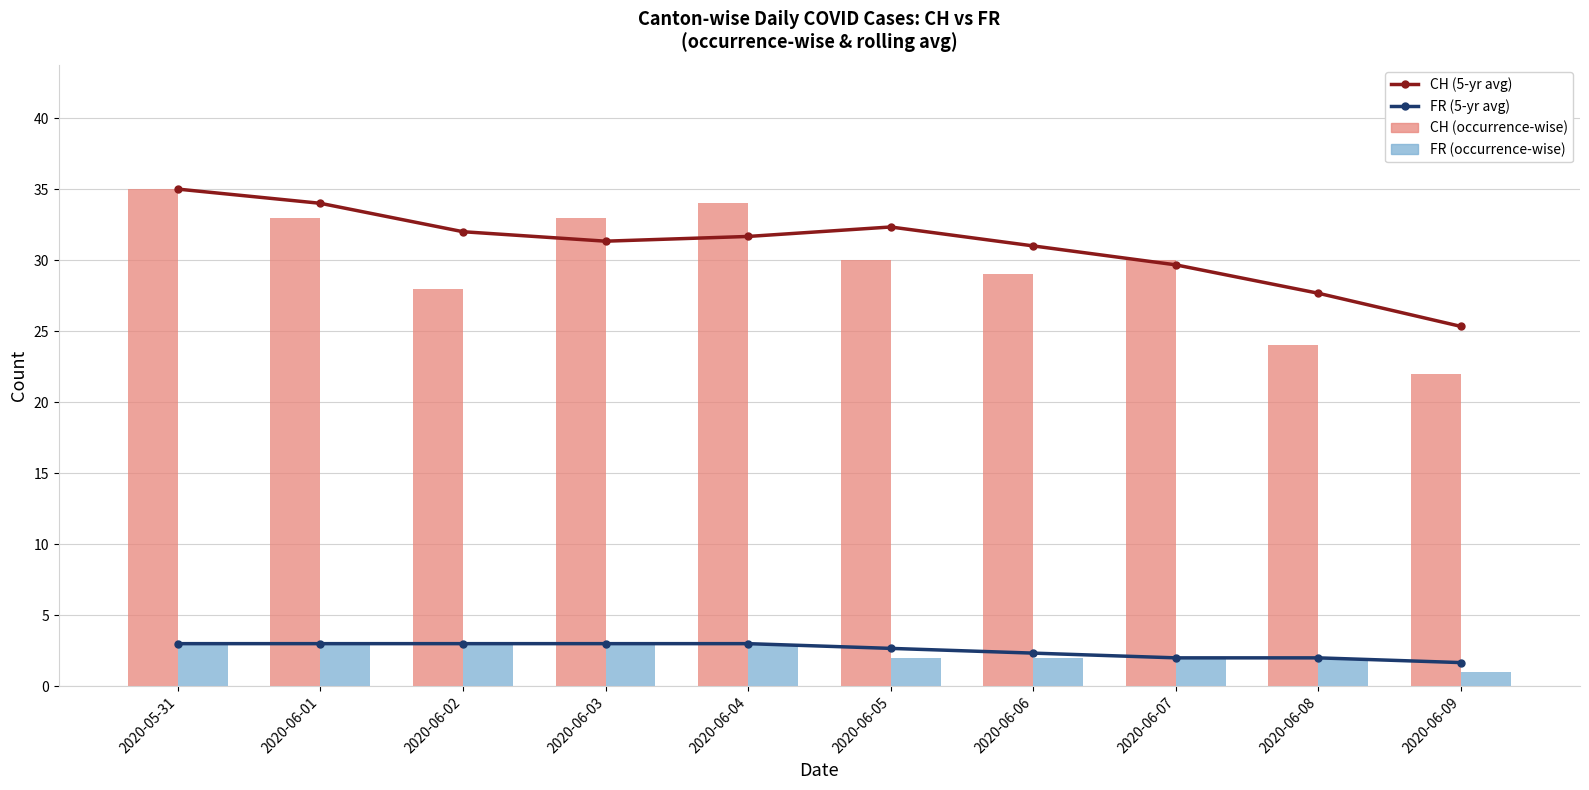

What is the greatest value displayed?

35.0